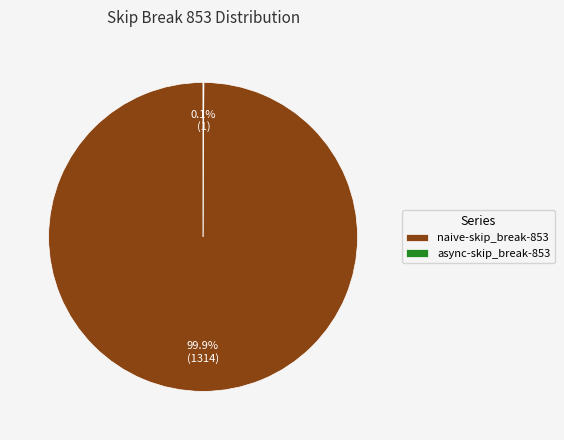

What is the largest slice in the pie chart?

naive-skip_break-853